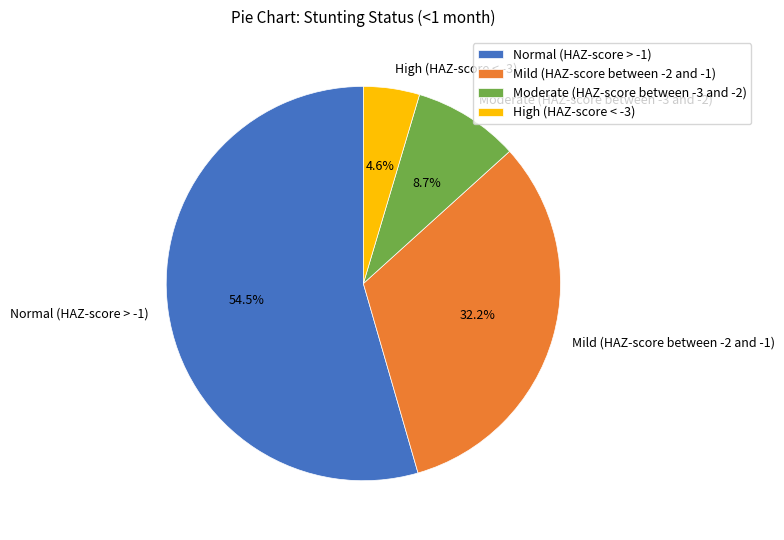

To the nearest percent, what is the average slice percentage?

25%